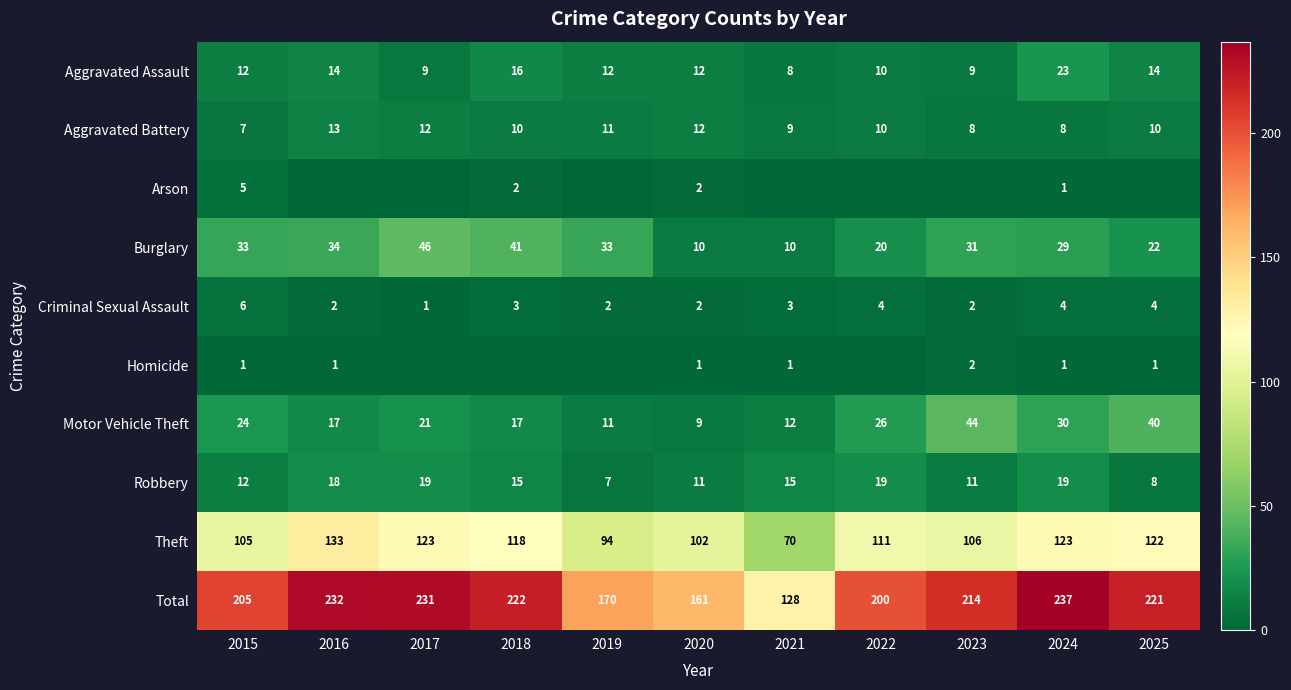

Where is Theft nearest to the value 101?

2020